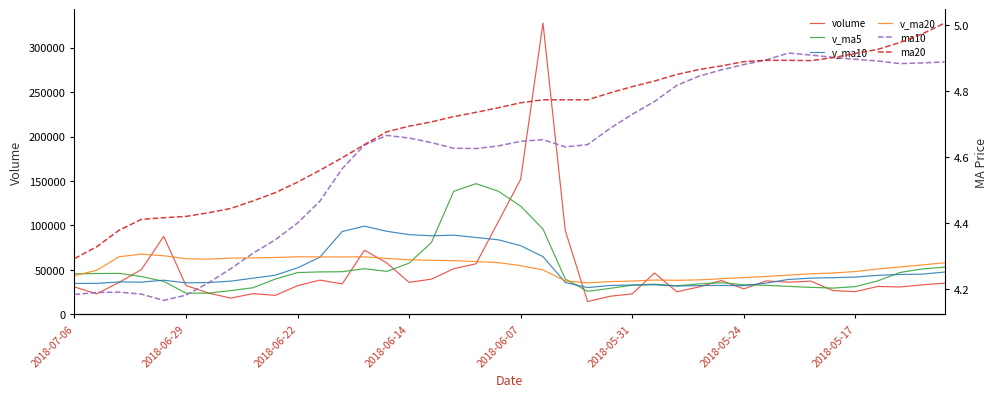

Where is the first local minimum for ma20?

33